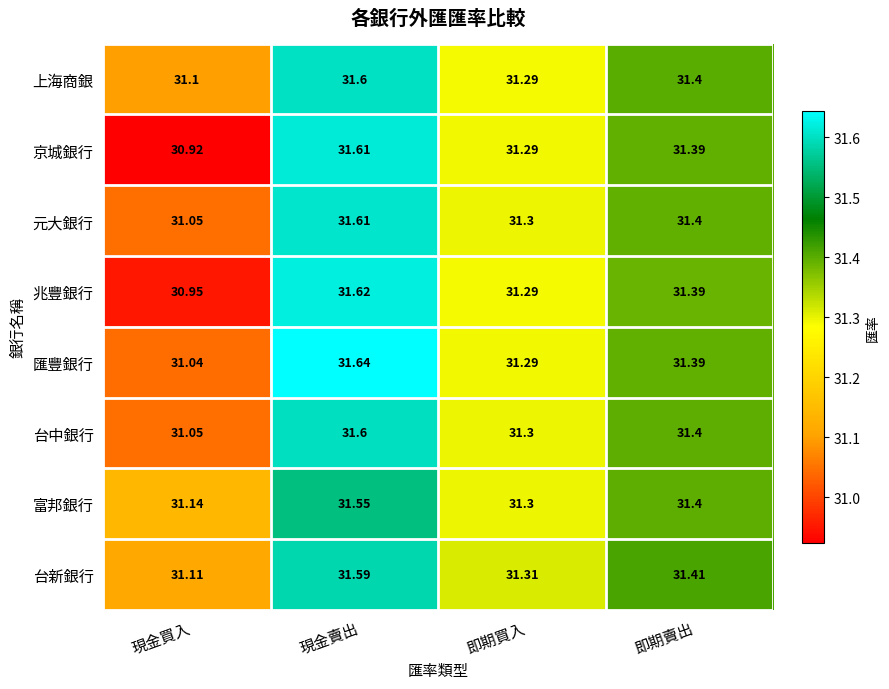

Which category has the lowest value across all series?

現金買入